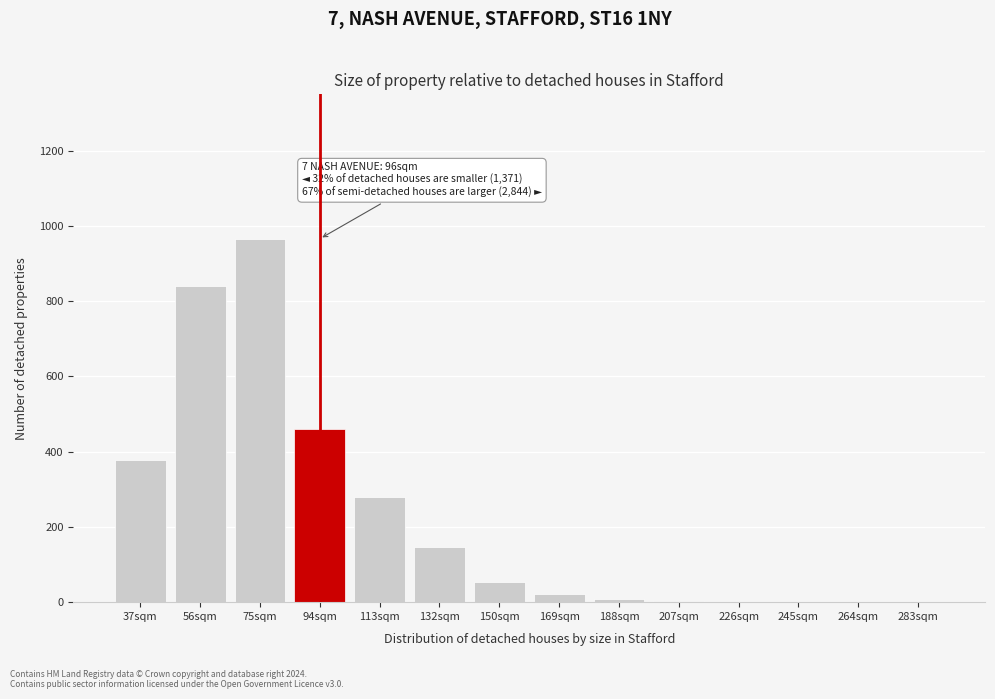

Read the value at 113sqm.

279